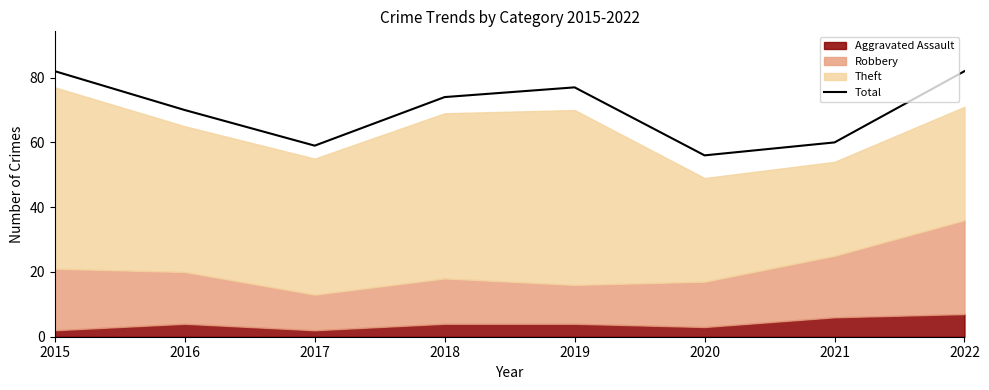

At which category does the chart reach its minimum across all series?

2020